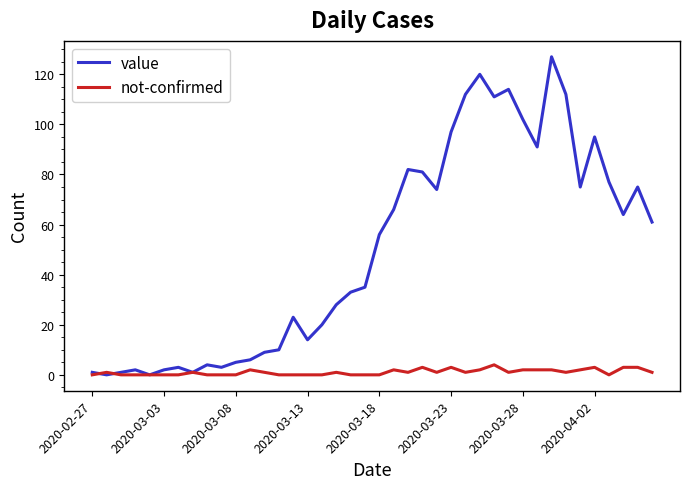

List the series in order of their overall mean, lowest first.

not-confirmed, value